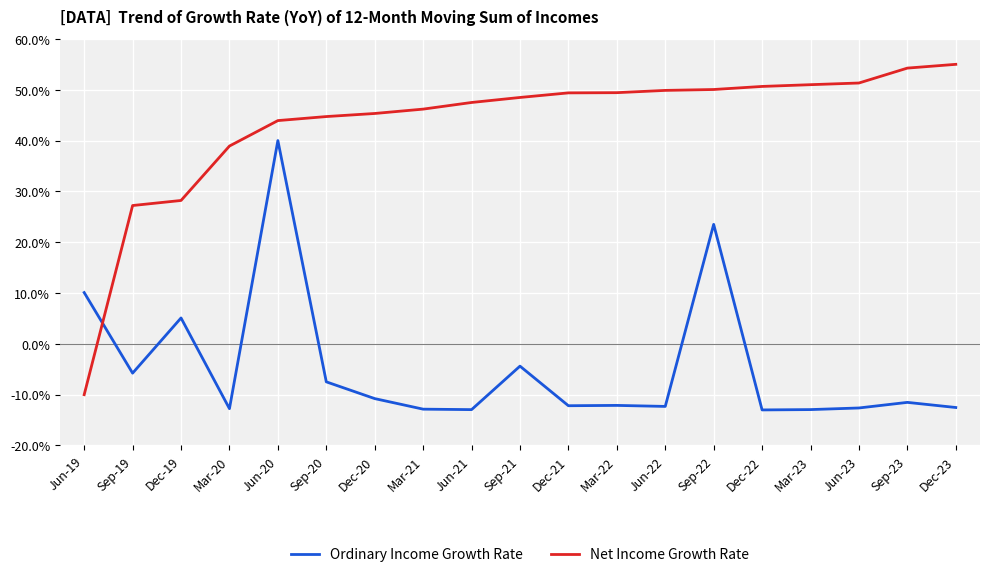

True or false: Net Income Growth Rate has a value of 28.9 at Jun-20.

False